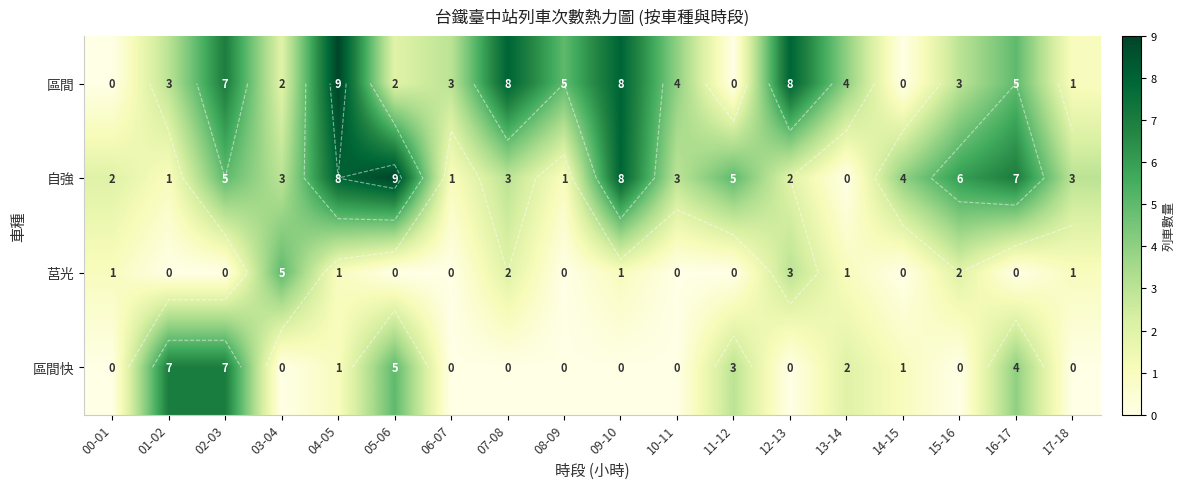

How many values in the 區間 series are below 4?

9